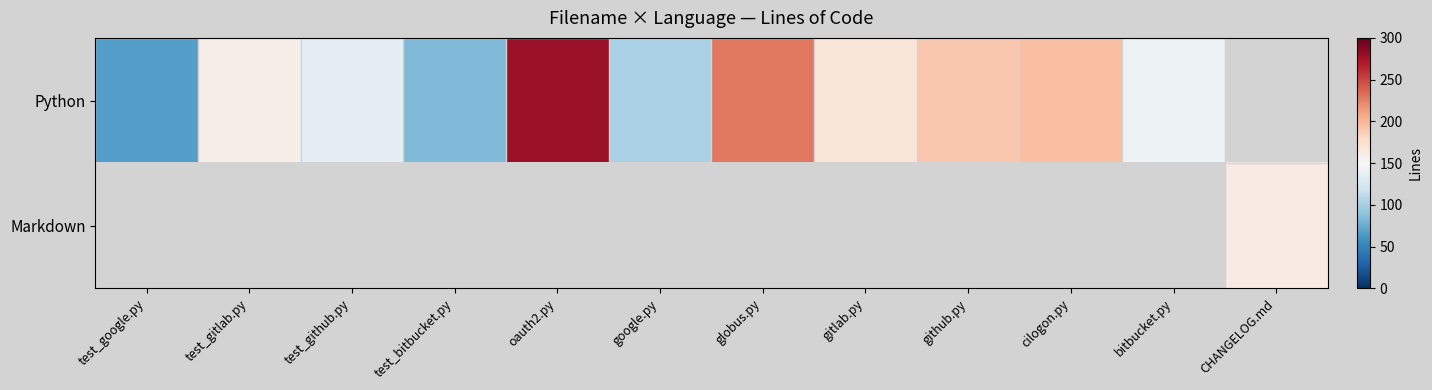

The Python series shows 296.3 at gitlab.py. True or false?

False